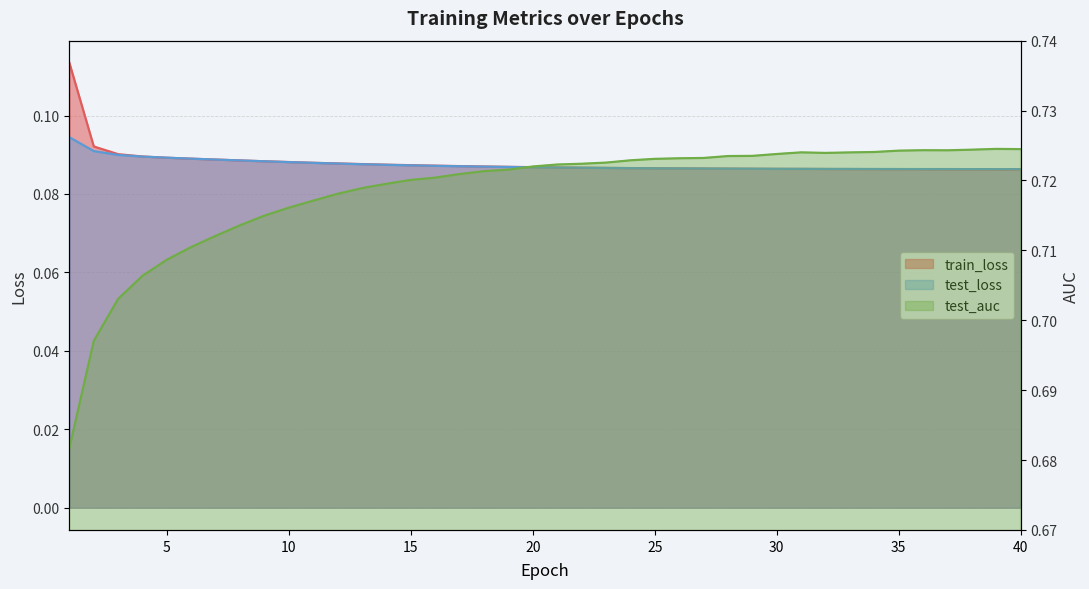

List the series in order of their peak value, highest first.

test_auc, train_loss, test_loss